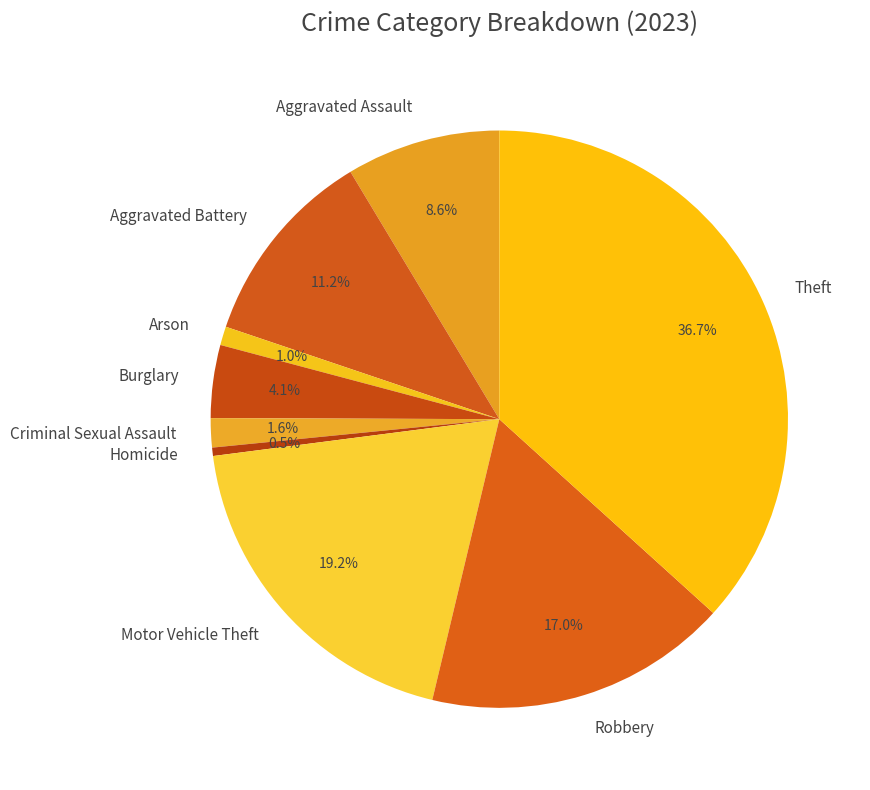

How many segments does this pie chart have?

9